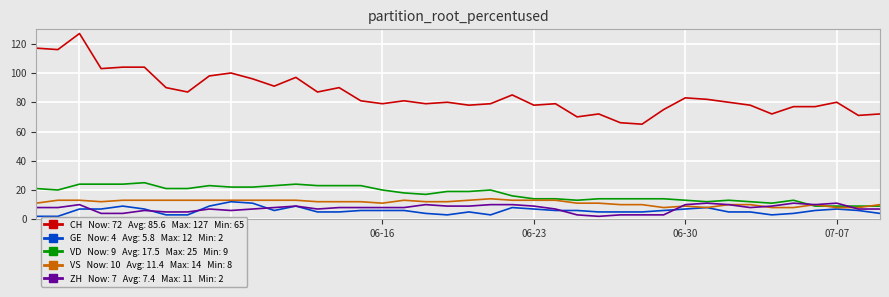

What is the maximum value shown in the chart?

127